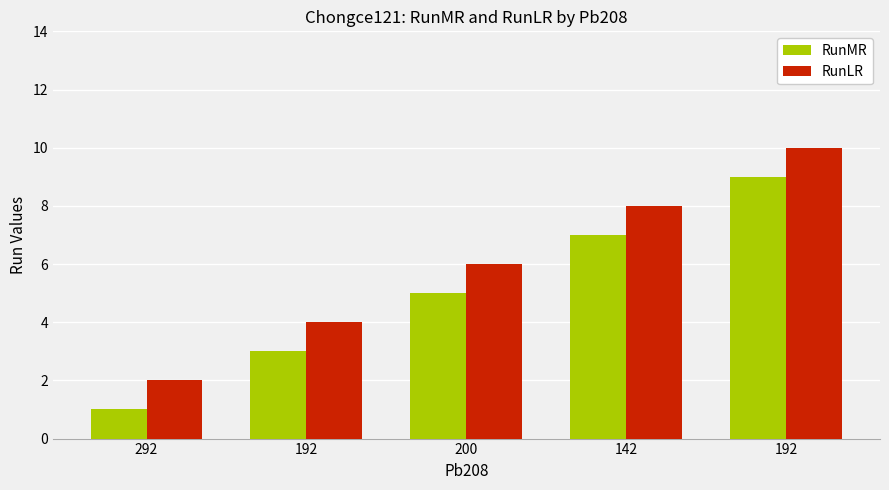

How many data points does each series have?

5